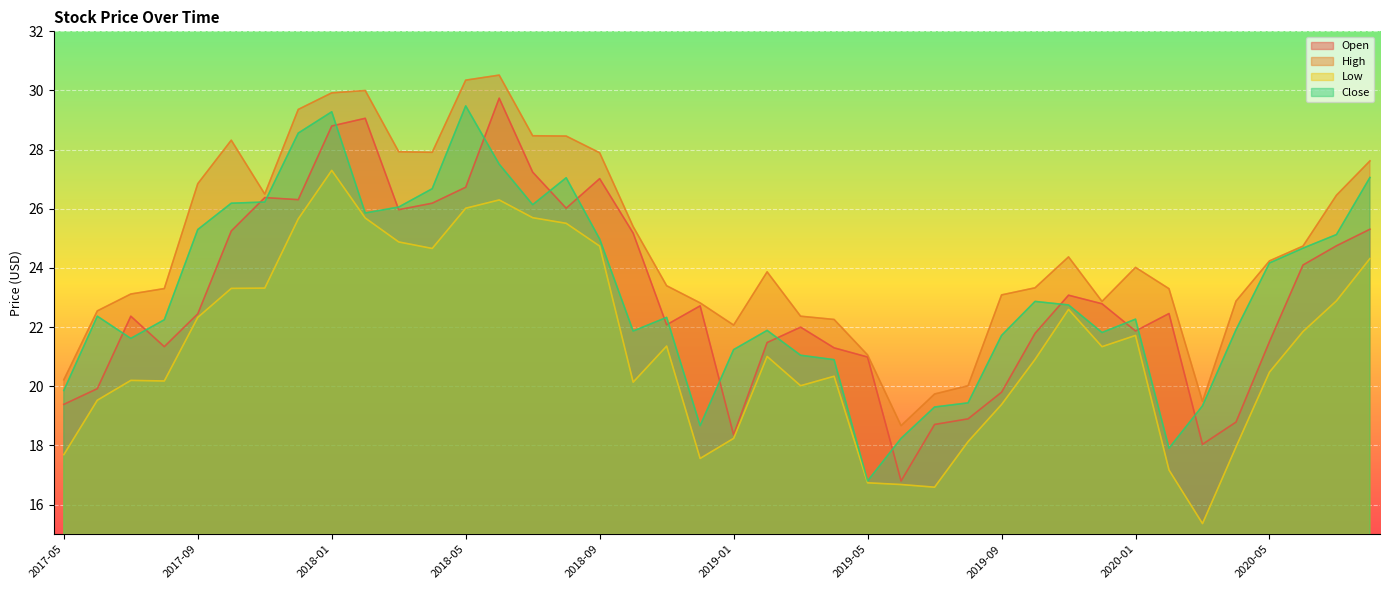

What position from the left is 2018-04?

12